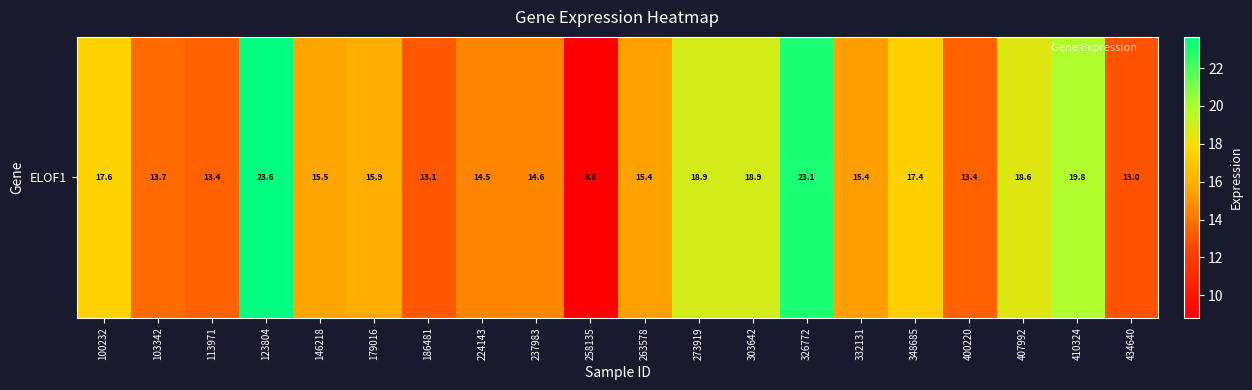

Approximately how many times larger is the value at 434640 compared to 146218?

0.8